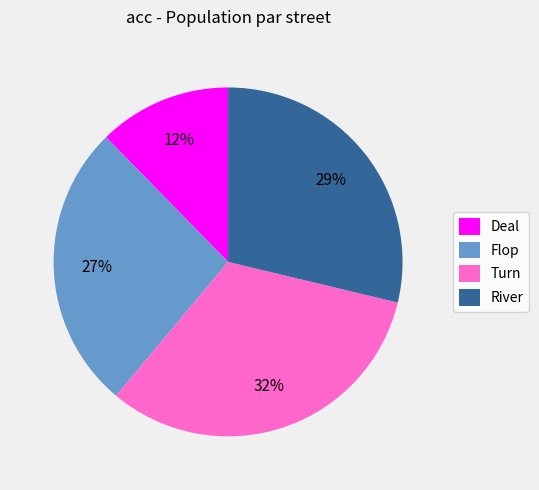

Does Turn represent more than half of the total?

No